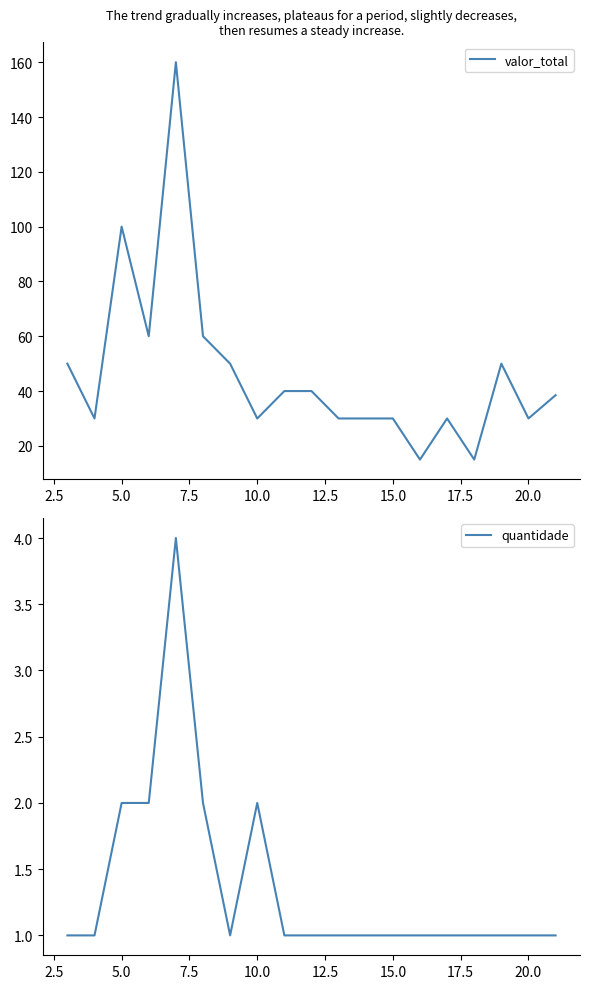

List the series in order of their peak value, lowest first.

quantidade, valor_total